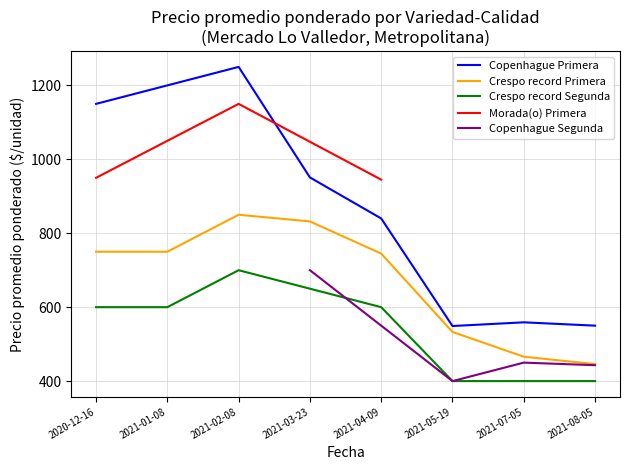

True or false: Crespo record Primera and Copenhague Primera cross at least once.

False